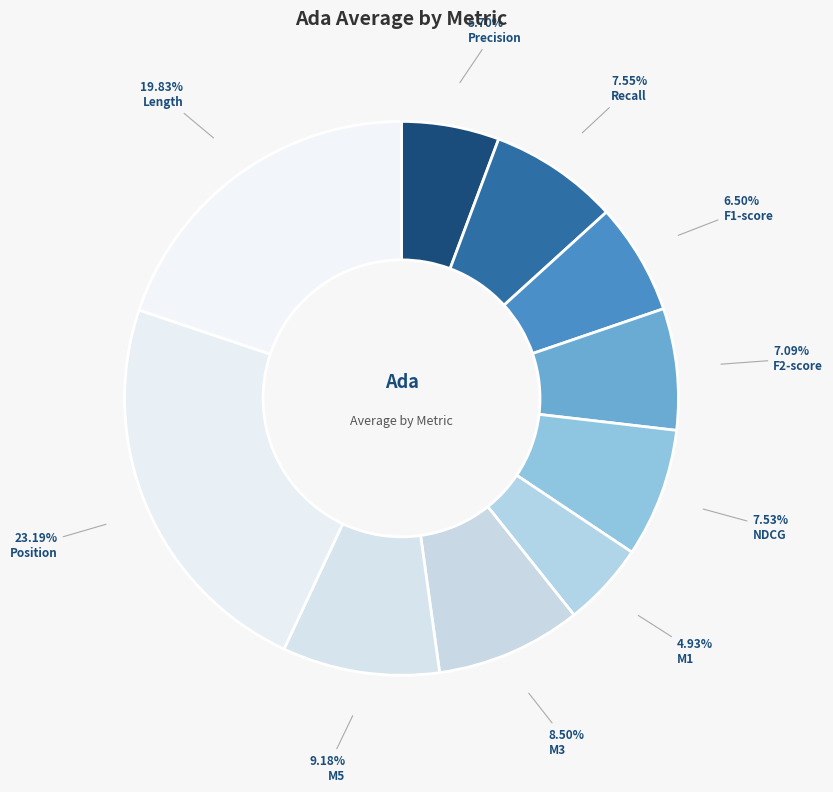

How many slices are in this pie chart?

10